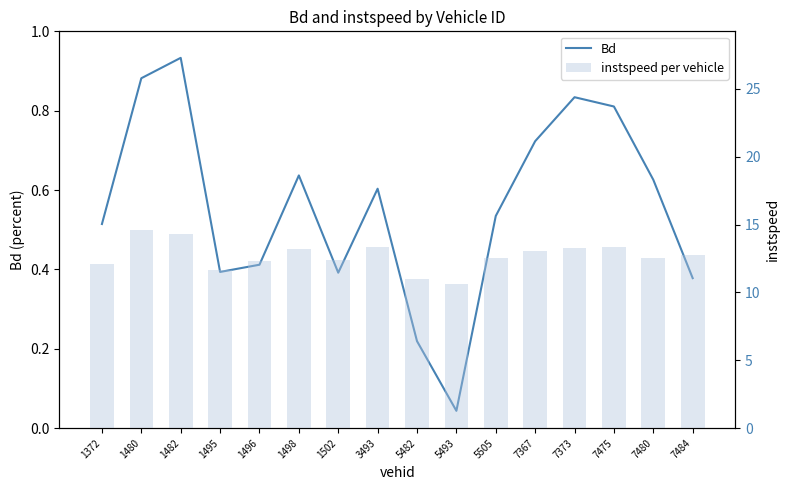

List the series in order of their peak value, highest first.

instspeed per vehicle, Bd